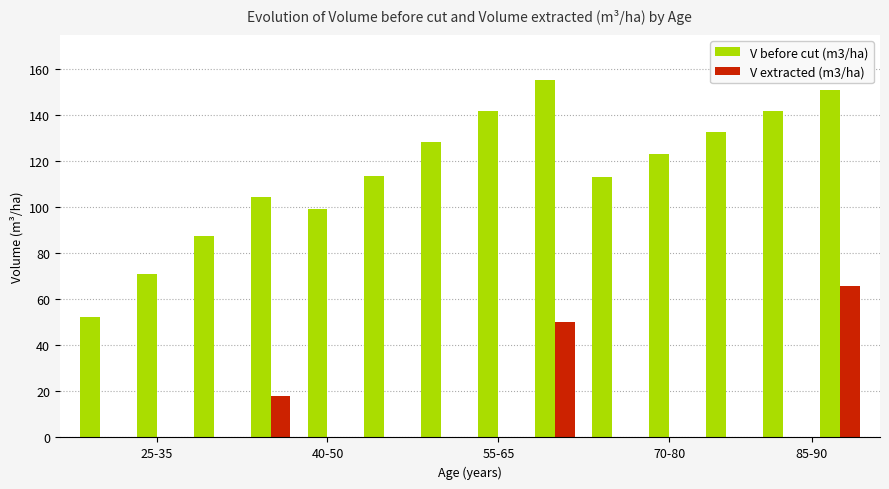

Which series has the largest total across all categories?

V before cut (m3/ha)